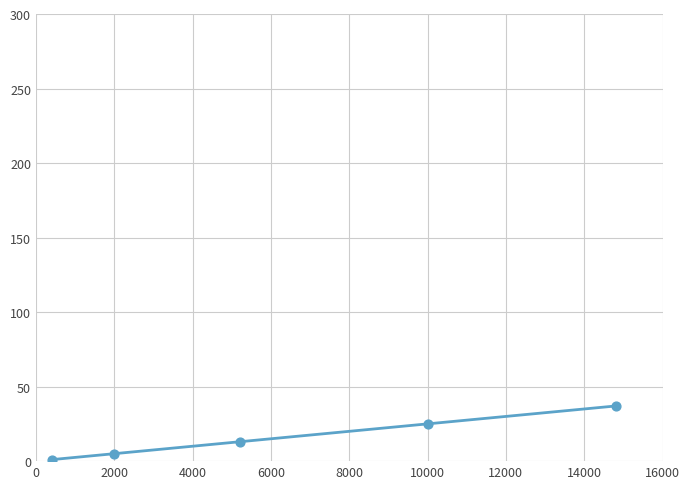

What is the maximum value shown in the chart?

37